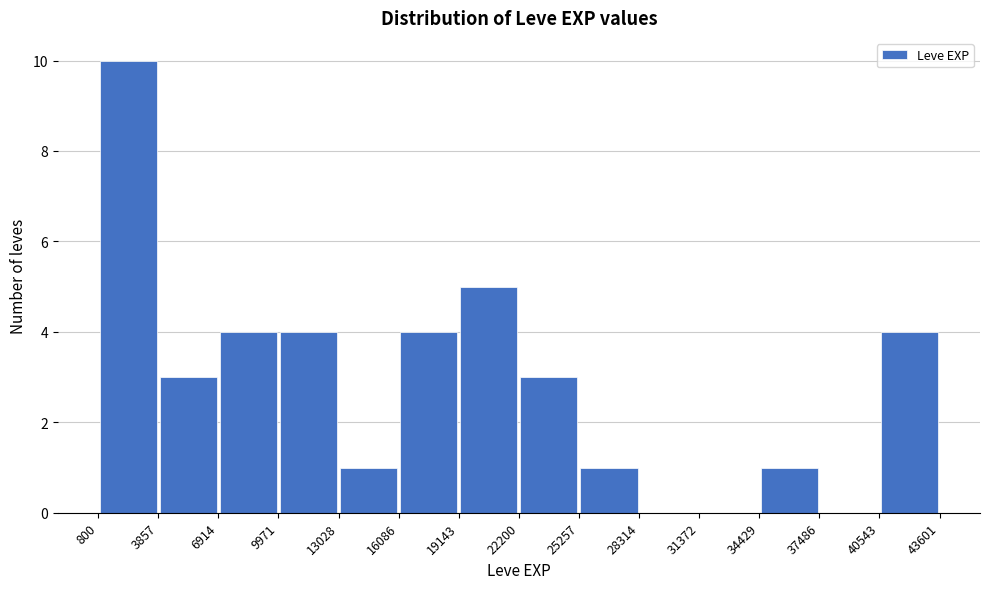

Reading left to right, transcribe this chart: for each bar, give the range it covers on the x-axis and its height. The values are not printed on the chart, so give them approximately, as read against the axis.

800 to 3857: 10
3857 to 6914: 3
6914 to 9971: 4
9971 to 13028: 4
13028 to 16086: 1
16086 to 19143: 4
19143 to 22200: 5
22200 to 25257: 3
25257 to 28314: 1
28314 to 31372: 0
31372 to 34429: 0
34429 to 37486: 1
37486 to 40543: 0
40543 to 43601: 4